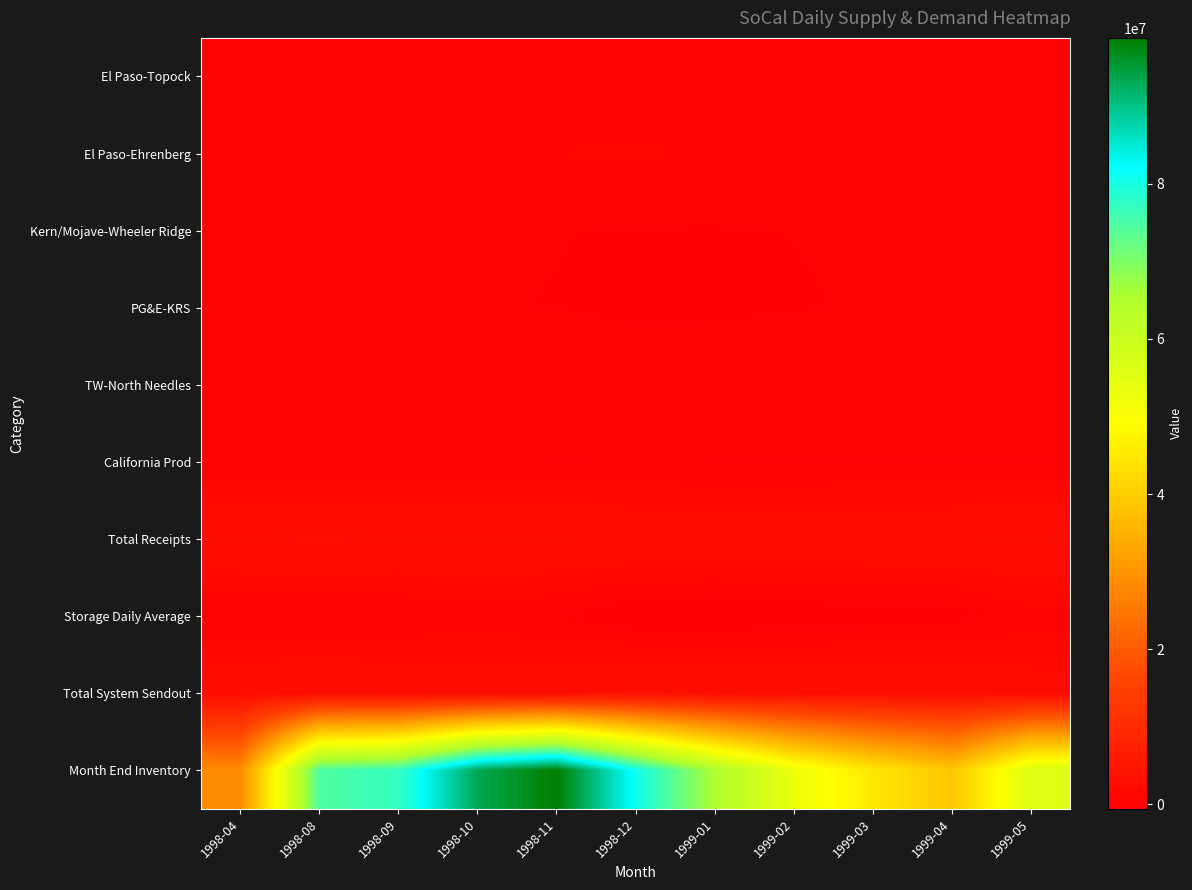

What is the maximum value shown in the chart?

98791000.0